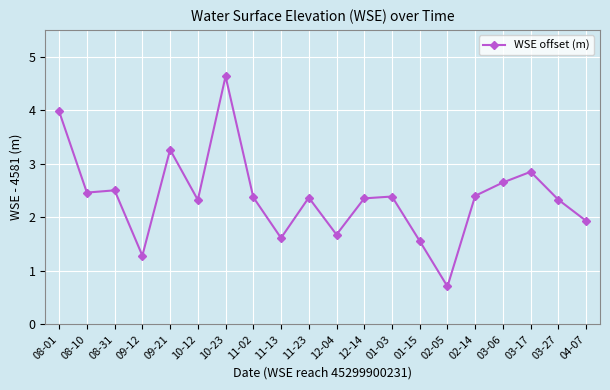

What is the difference between the maximum and minimum values?

3.9